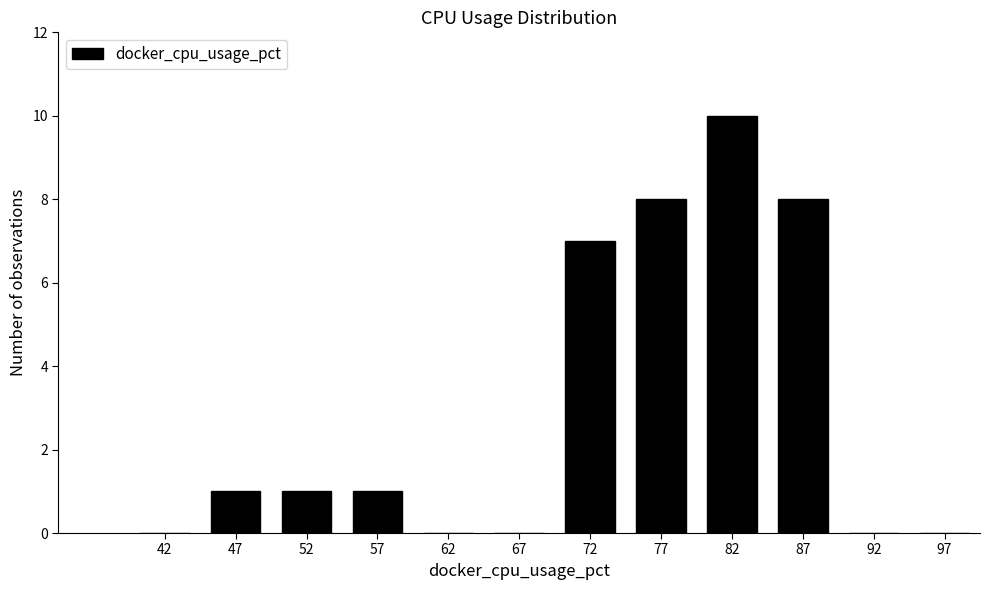

How tall is the bar that spans 70 to 75 on the x-axis? The values are not printed on the chart, so give them approximately, as read against the axis.

7